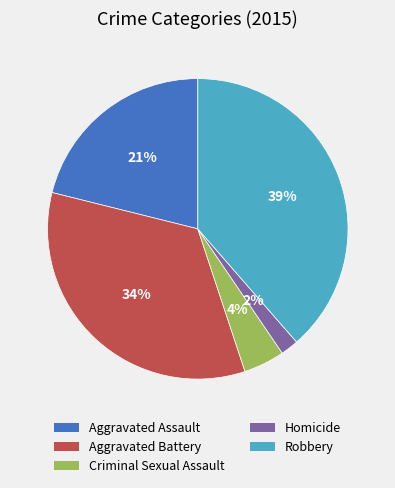

What percentage is the Homicide slice, to the nearest percent?

2%